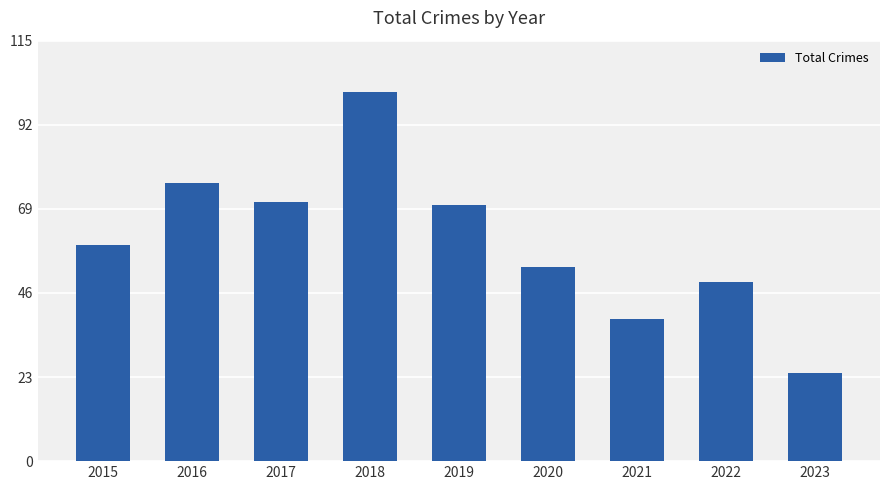

What is the value of the 8th bar from the left?

49